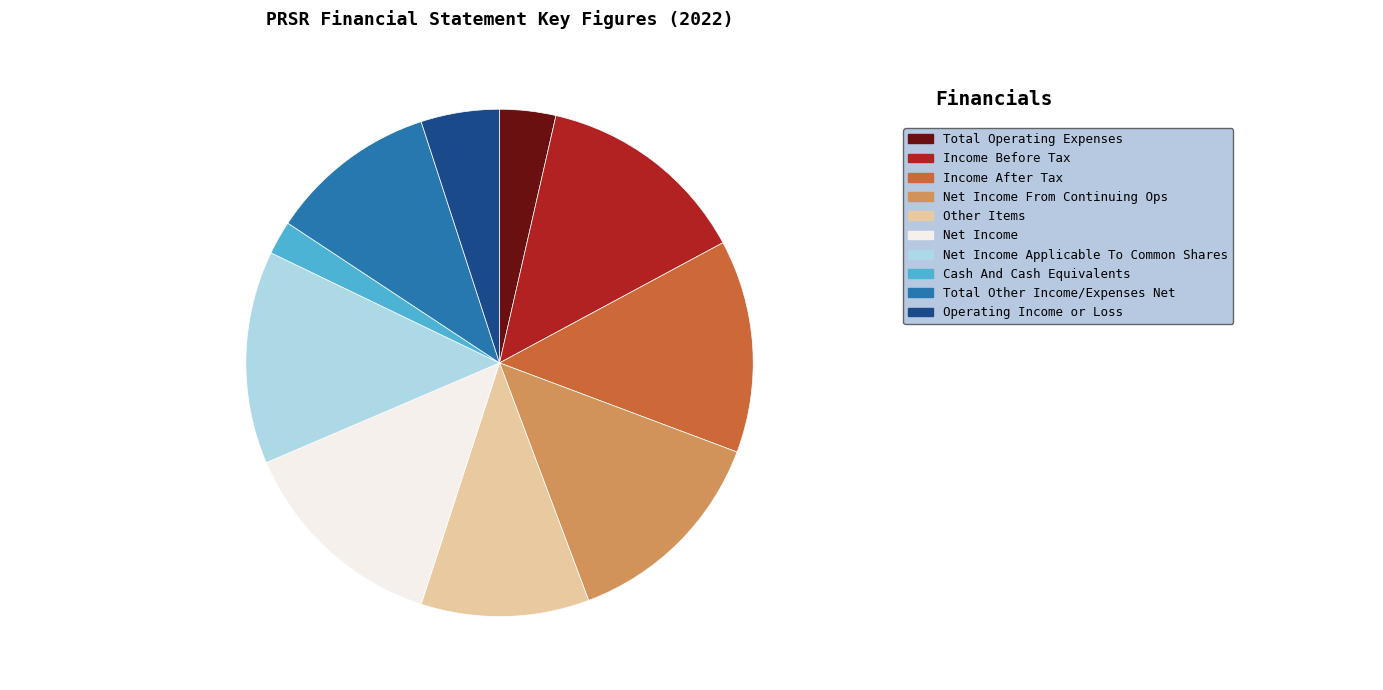

How many slices are in this pie chart?

10